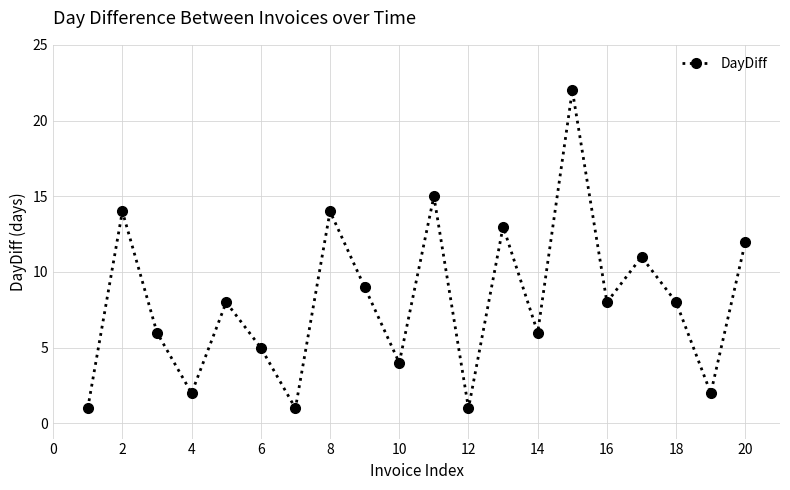

What is the difference between the maximum and minimum values?

21